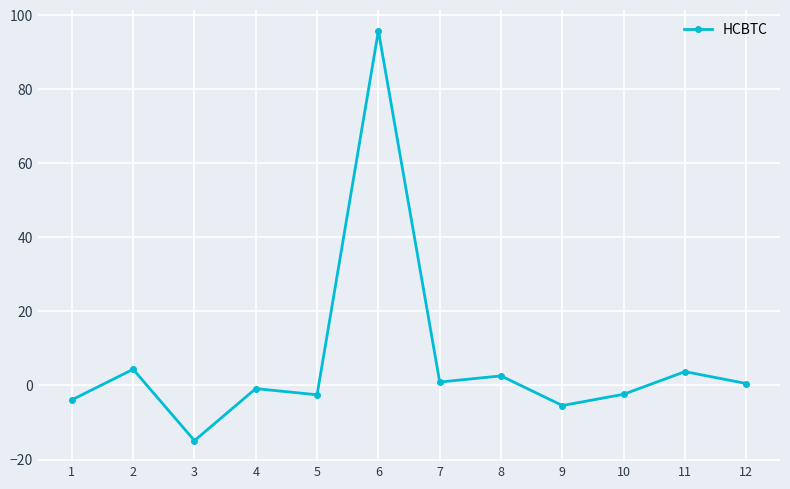

At which category does the data reach its first local valley?

3